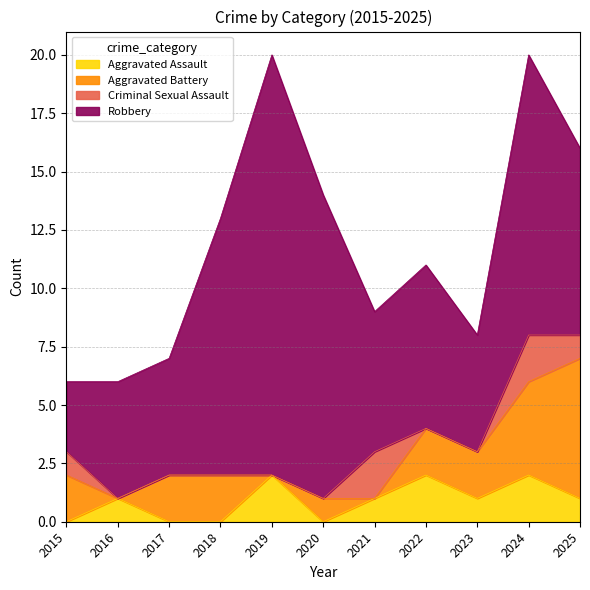

How many lines are shown in the chart?

4